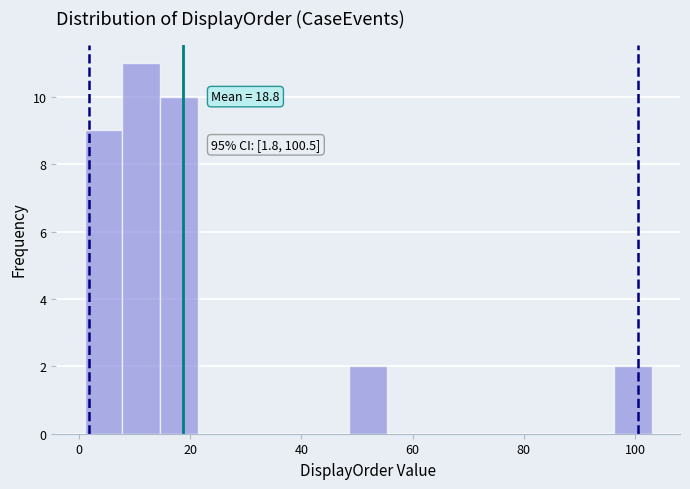

Around what value on the x-axis is the tallest bar? Give the approximate position of its centre, as read against the axis.

12